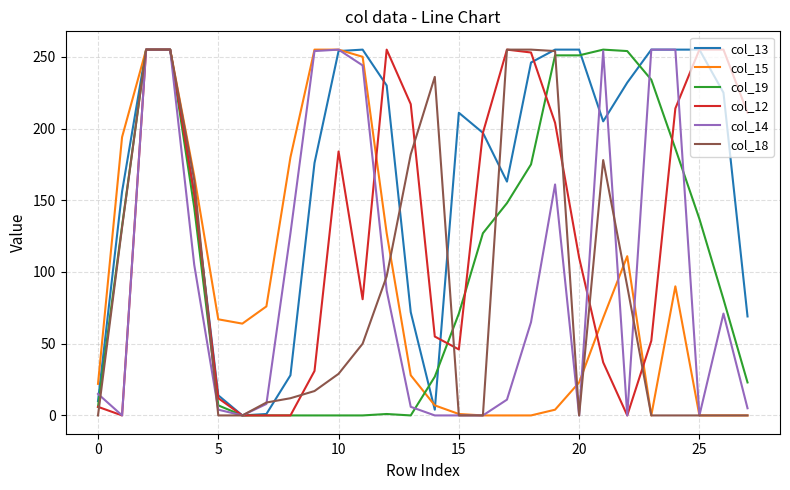

What is the greatest value displayed?

255